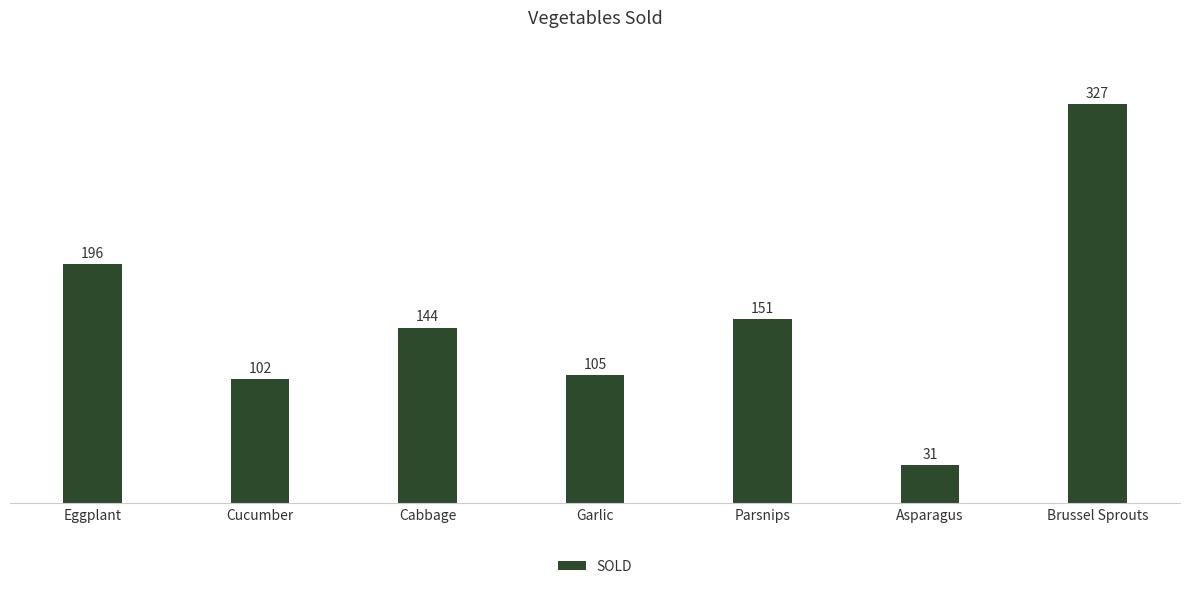

Reading right to left, extract all data points from this chart.

327	31	151	105	144	102	196